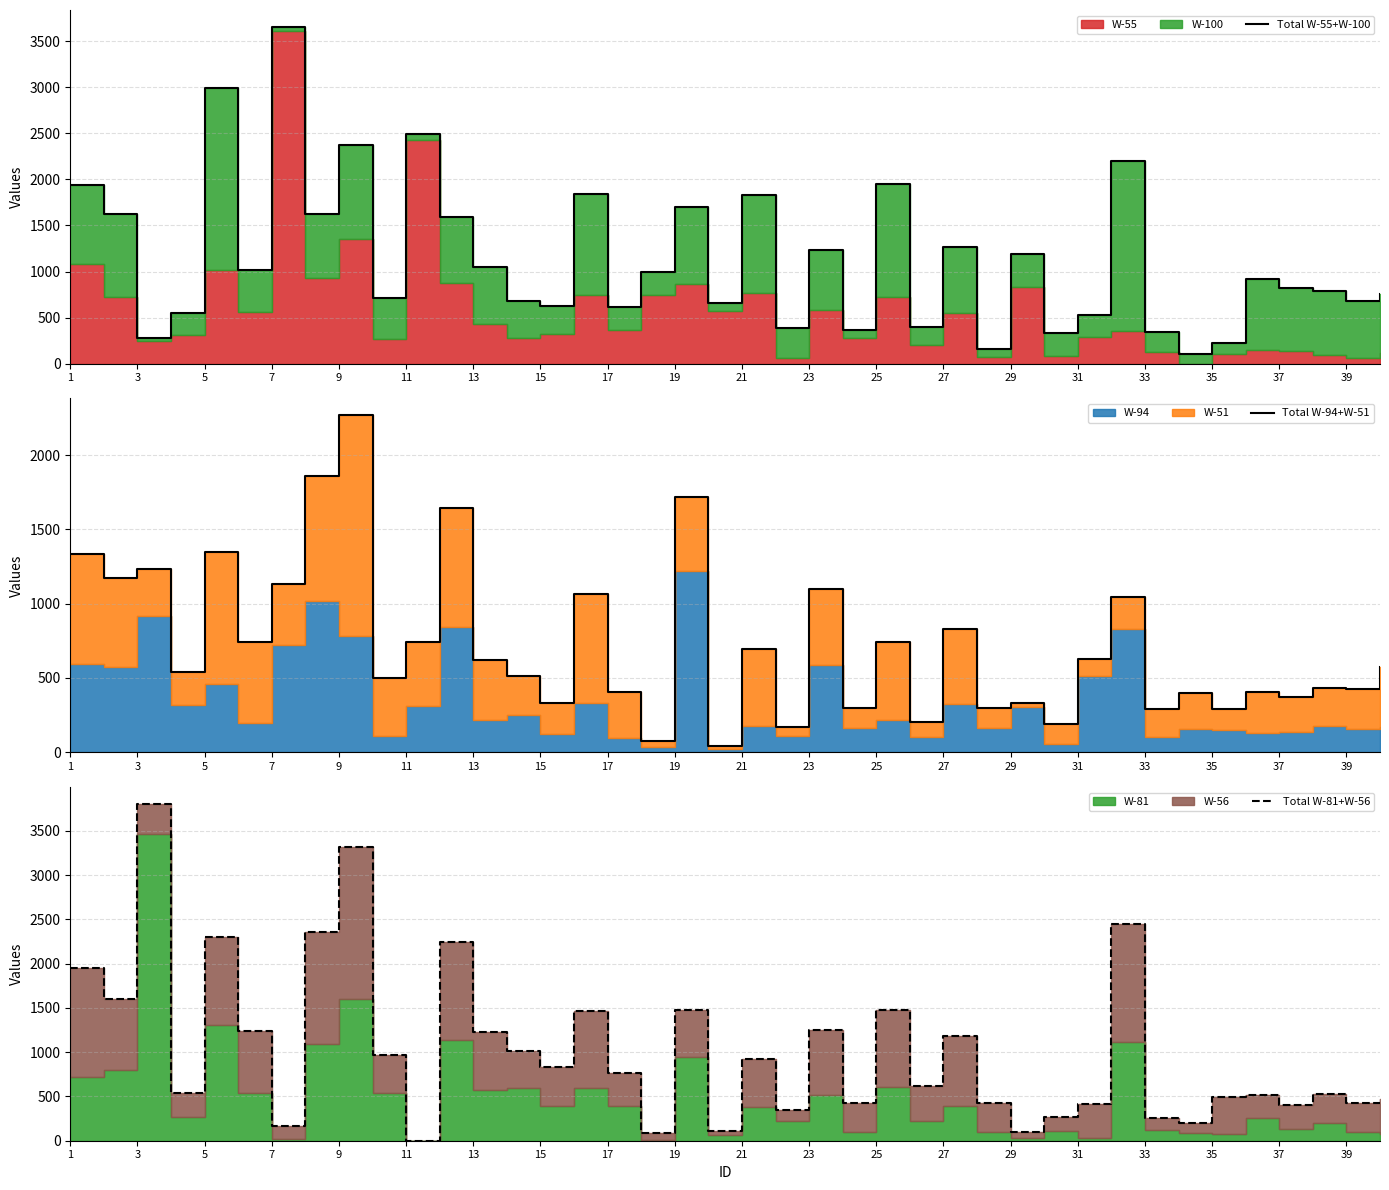

List the series in order of their overall mean, lowest first.

Total W-94+W-51, Total W-81+W-56, Total W-55+W-100